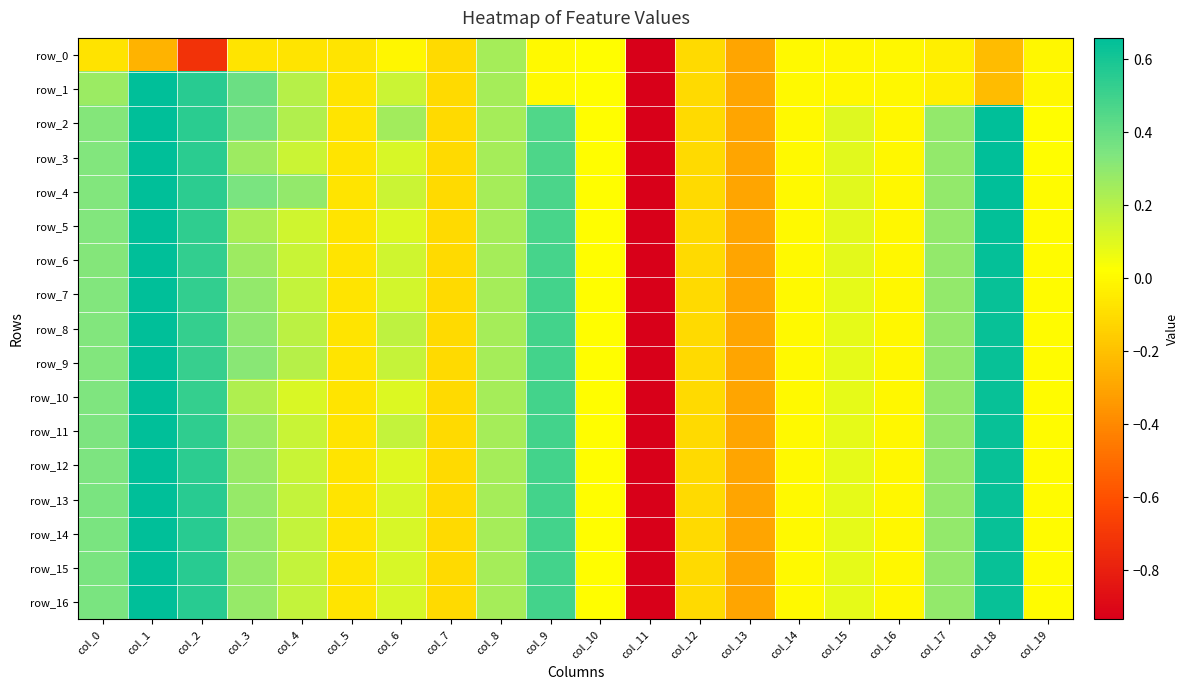

What is the difference between the maximum and minimum values in the row_3 series?

6.0